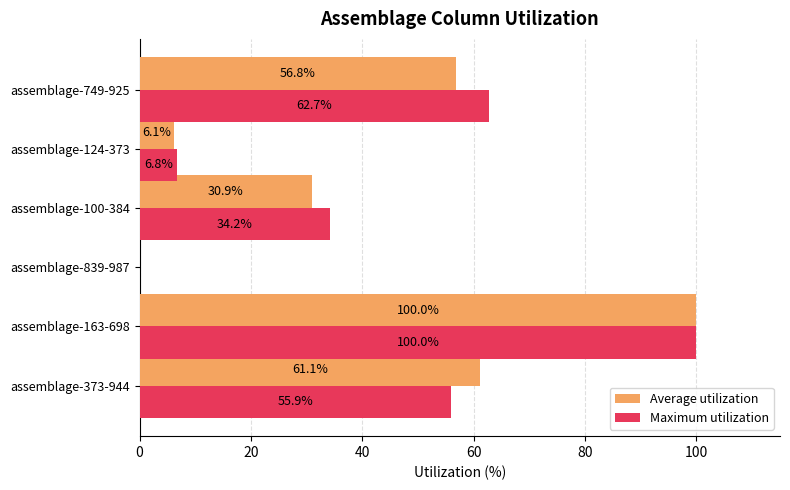

At which category is the sum across all series the highest?

assemblage-163-698